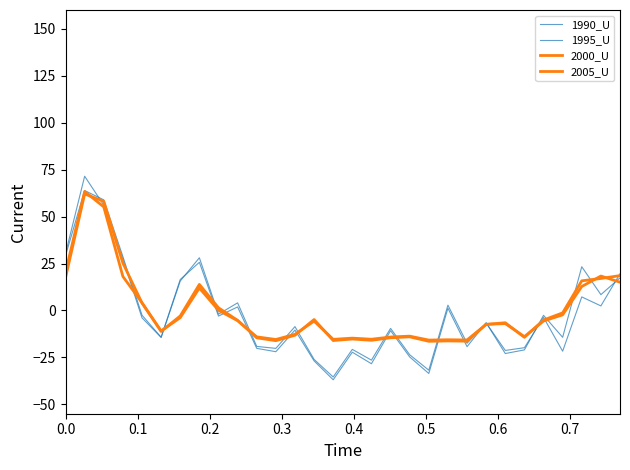

Does the chart display data point markers on the line(s)?

No